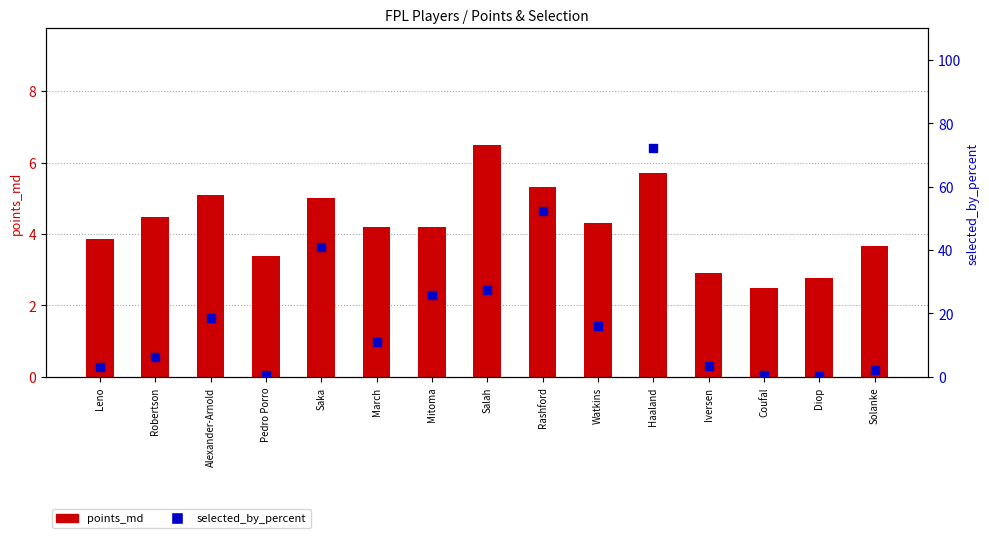

Which series has the largest total across all categories?

selected_by_percent